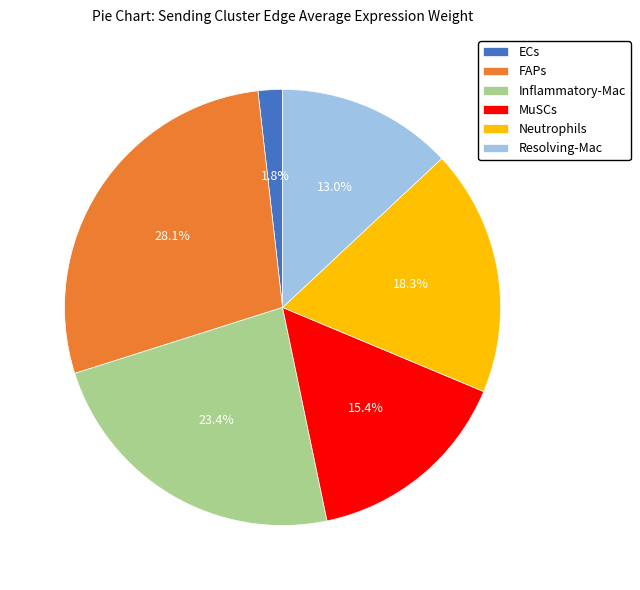

Does Resolving-Mac account for over 50% of the chart?

No